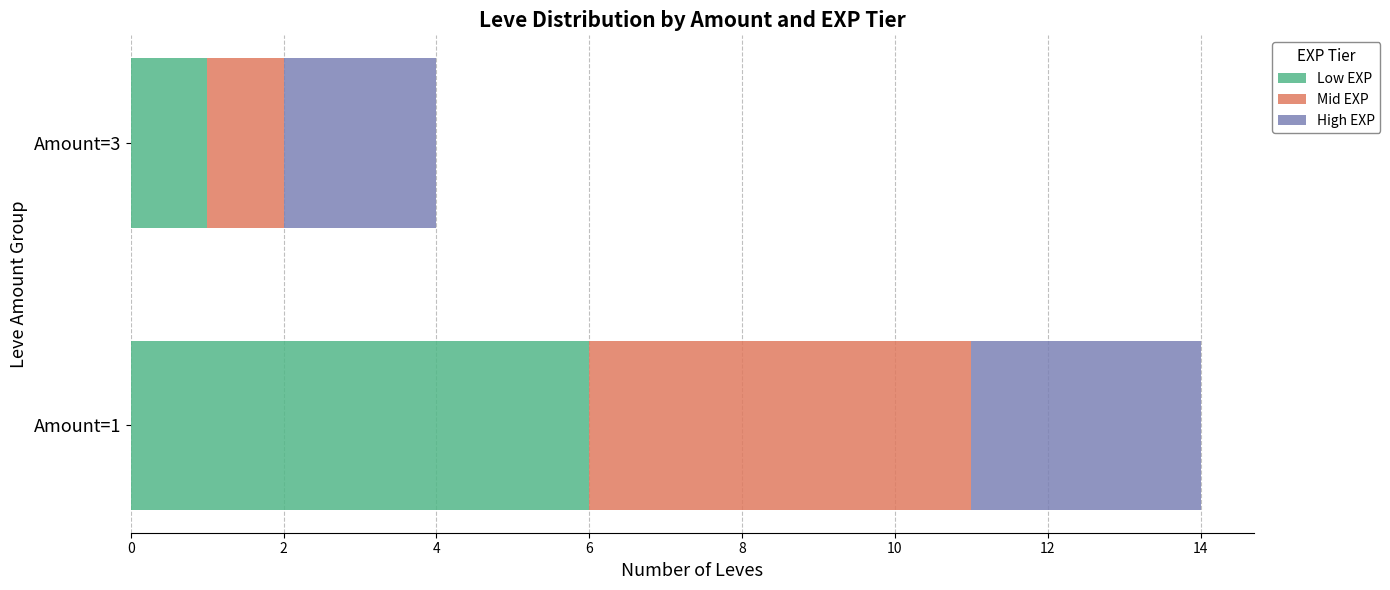

The value of Low EXP at Amount=1 is 11. True or false?

False